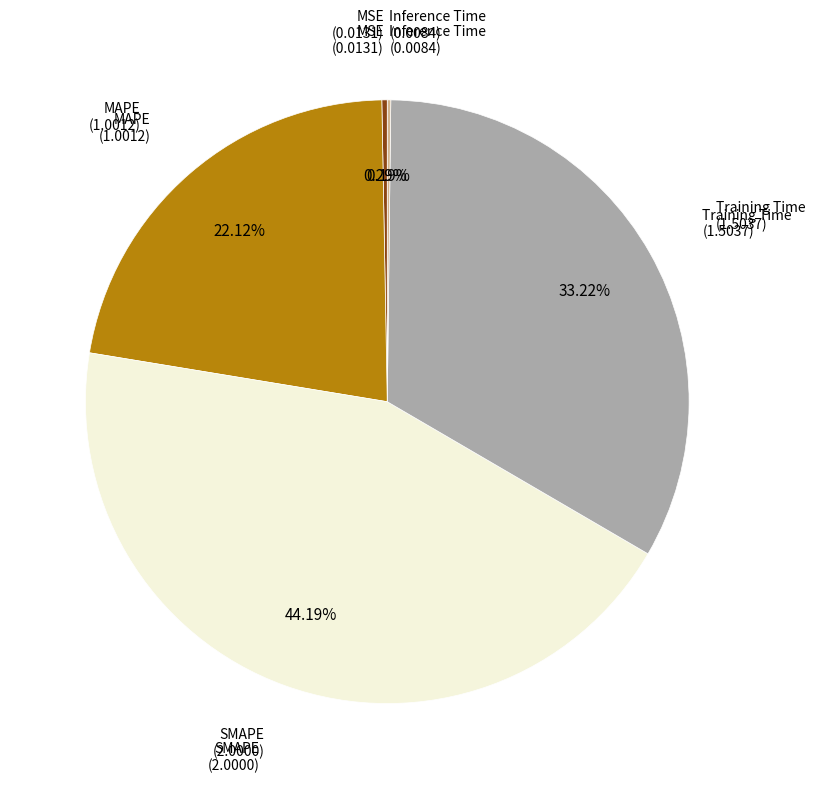

Is there a majority slice in this chart?

No